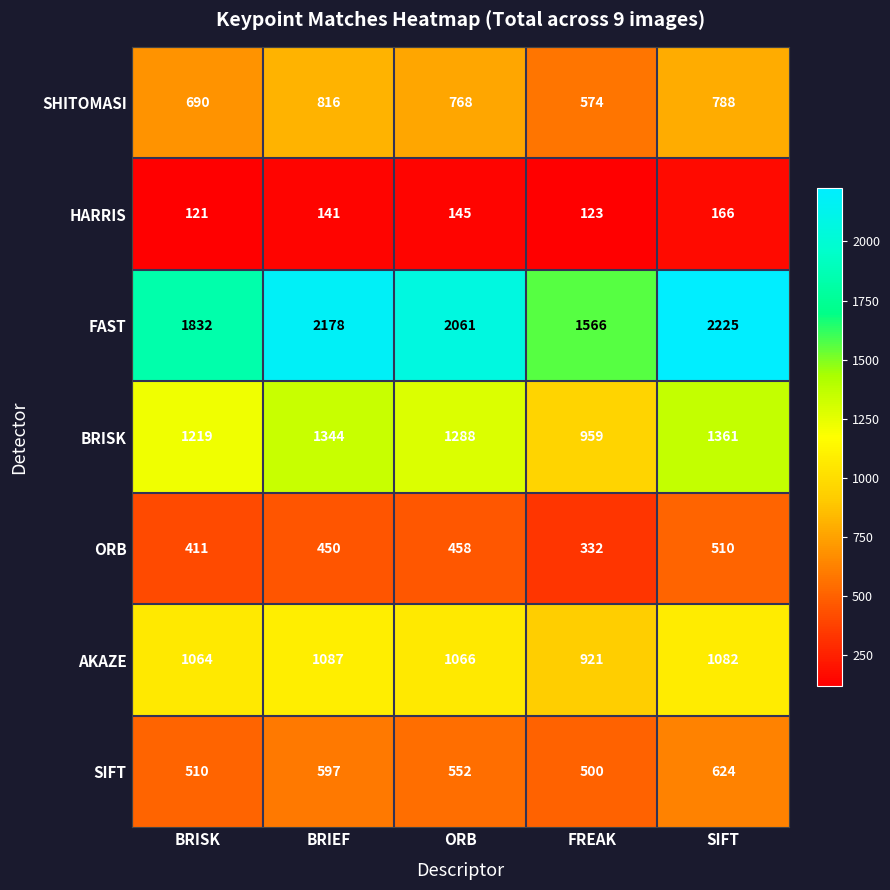

Rank the series at BRISK from highest to lowest value.

FAST, BRISK, AKAZE, SHITOMASI, SIFT, ORB, HARRIS